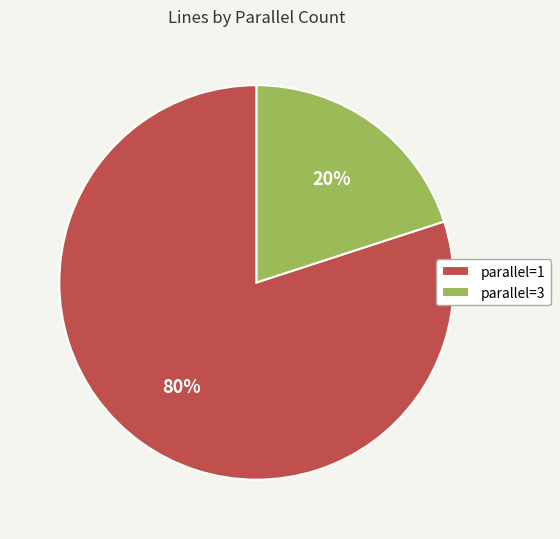

Rank the categories by value from lowest to highest.

parallel=3, parallel=1